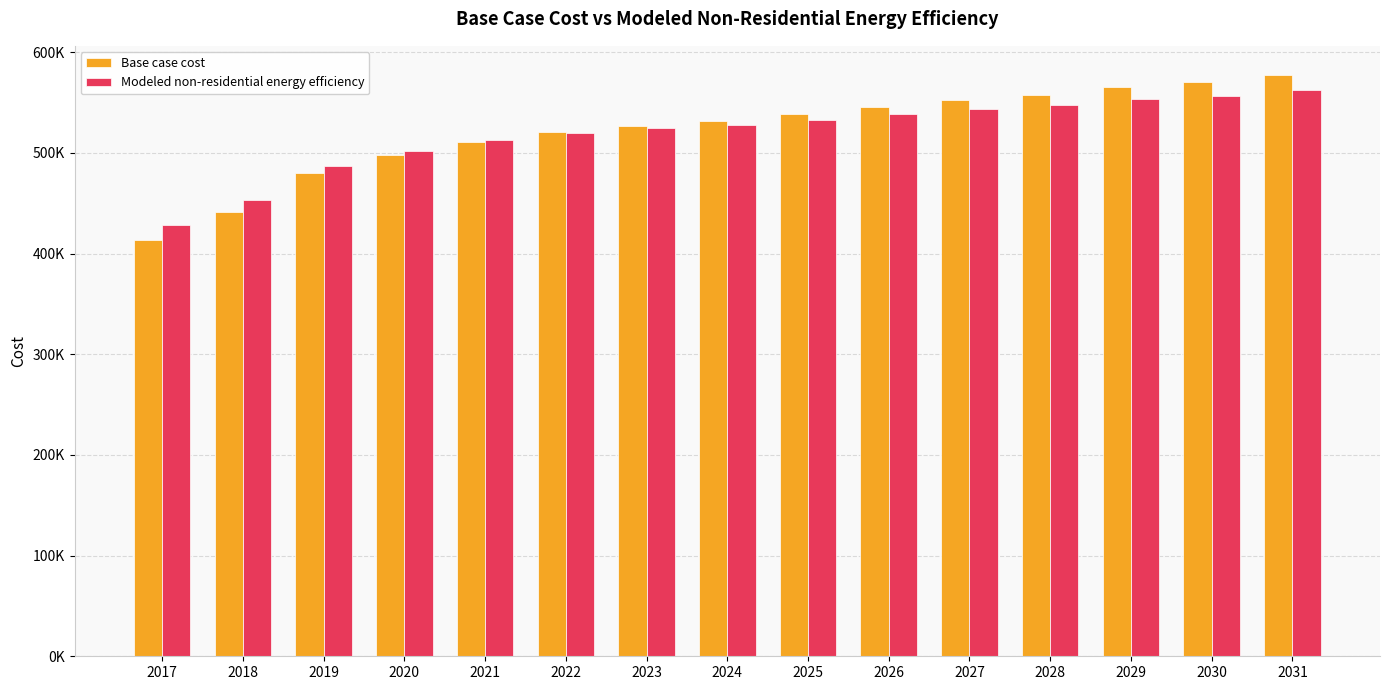

What are all the series names shown in the legend?

Base case cost, Modeled non-residential energy efficiency